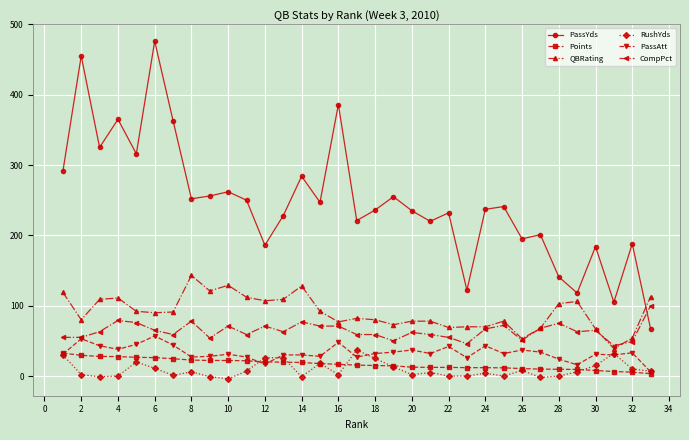

What is the average value of the PassAtt series?

33.1